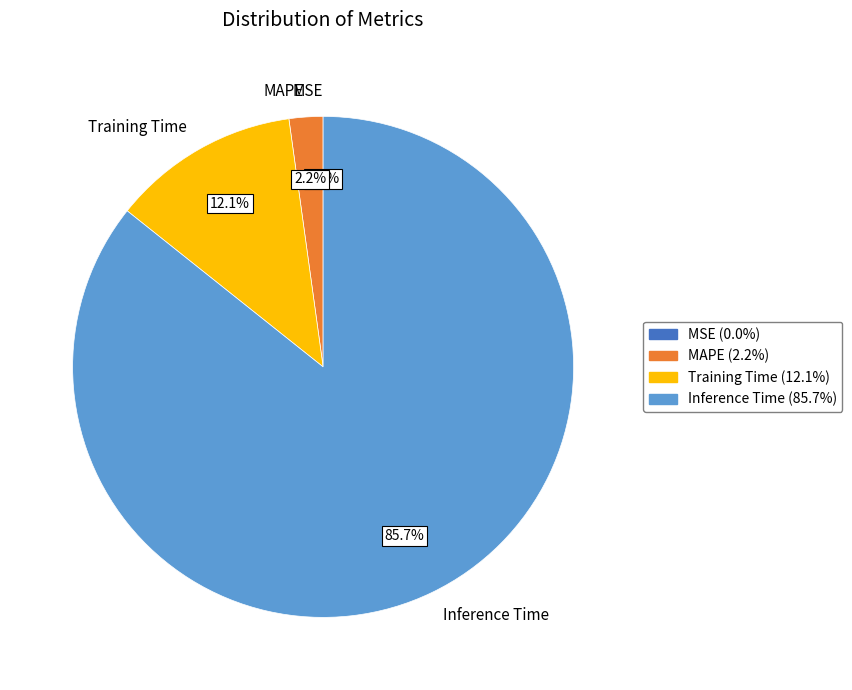

Does MAPE represent more than half of the total?

No